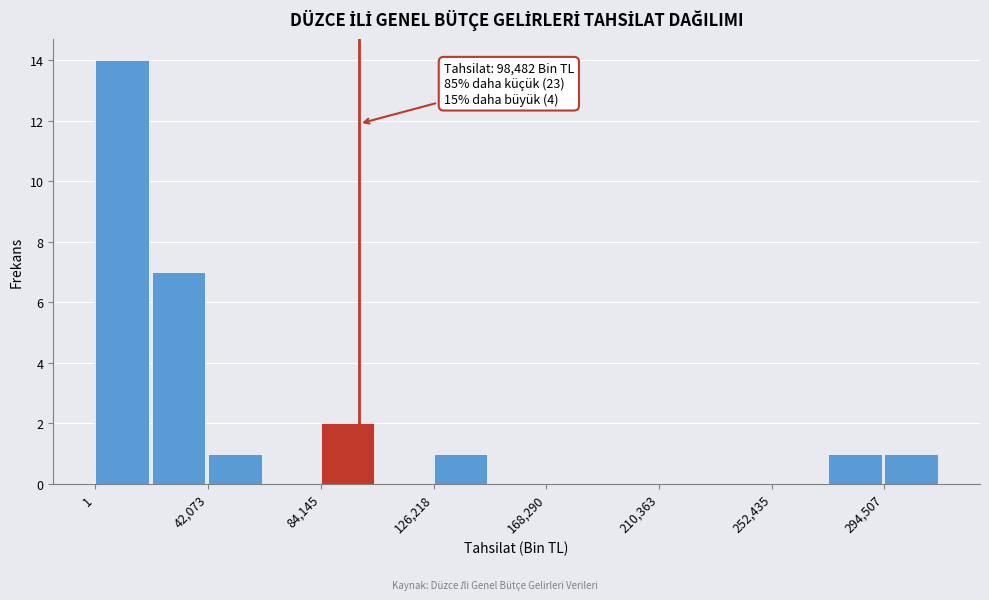

Over which range of the x-axis is the bar tallest?

0 to 20000